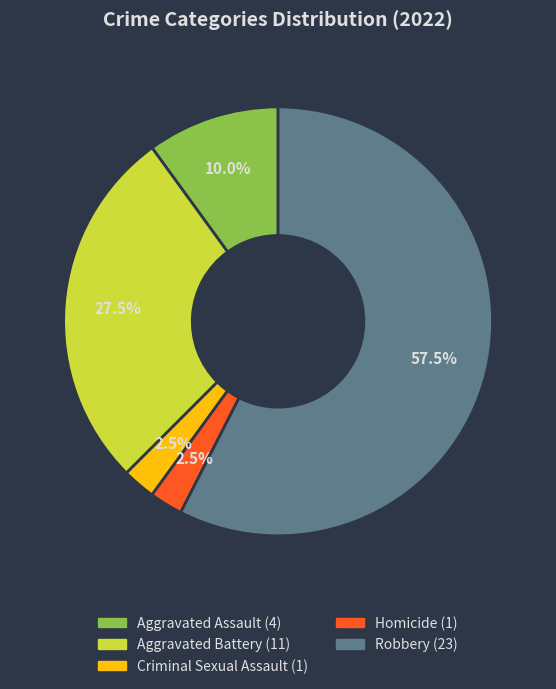

Which category has the biggest portion of the pie?

Robbery